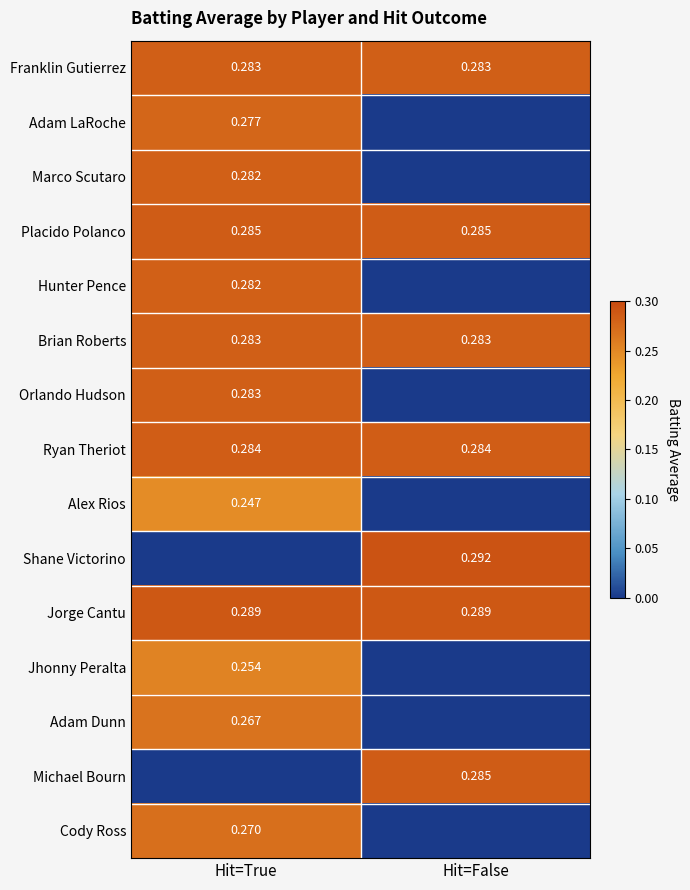

Is the value of Placido Polanco at Hit=False greater than the value of Orlando Hudson at Hit=False?

Yes